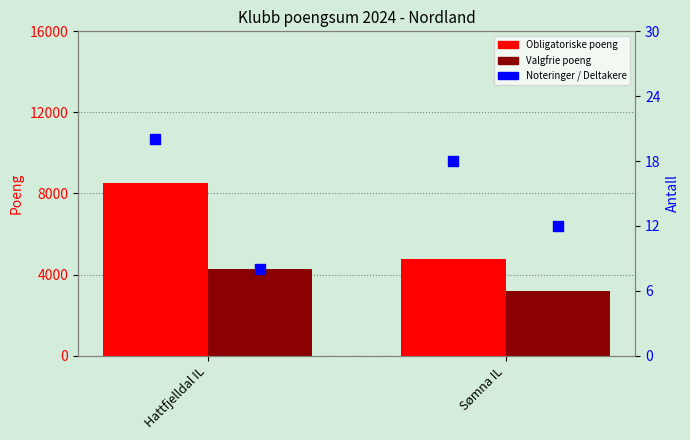

Is the value of Obligatoriske poeng at Sømna IL greater than the value of Valgfrie poeng at Sømna IL?

Yes